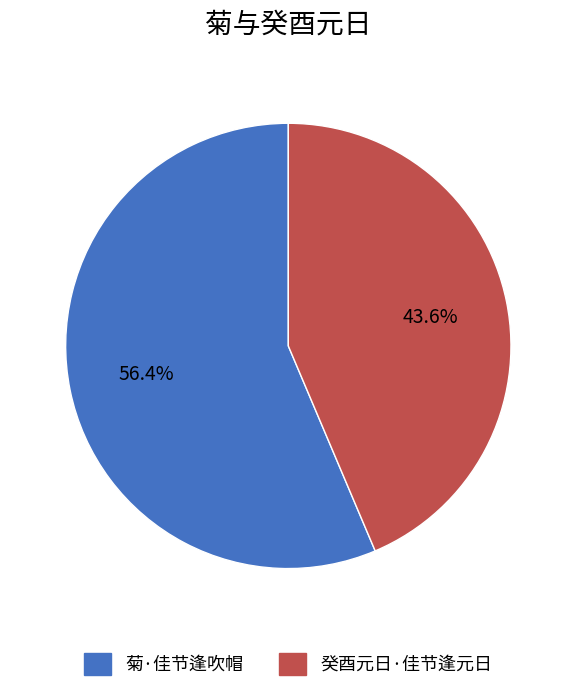

The 癸酉元日·佳节逢元日 slice represents 49% of the pie. True or false?

False